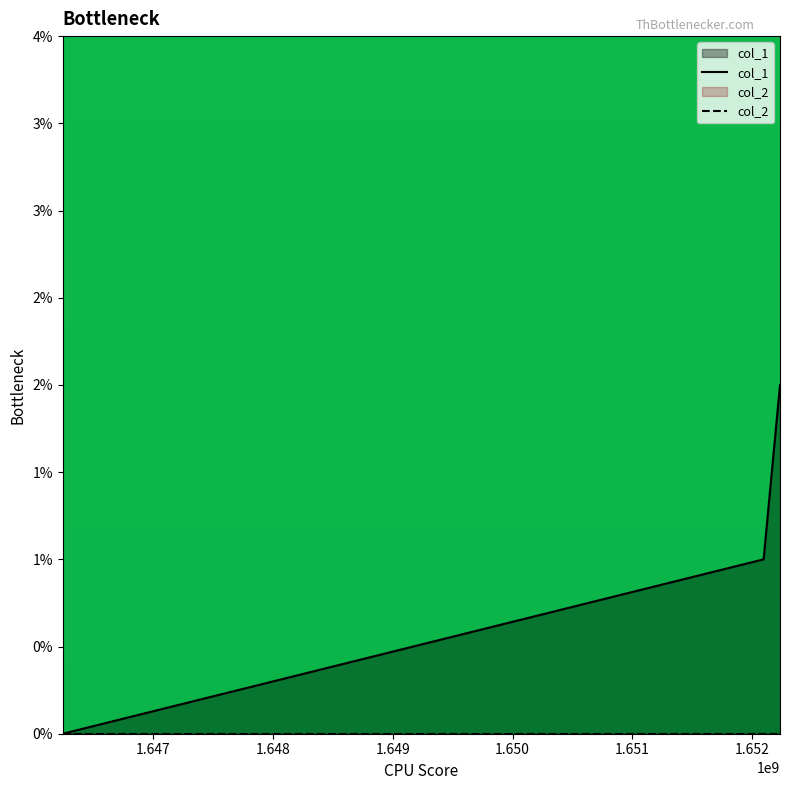

Which has a higher value, 1646247793 or 1652094221?

1652094221